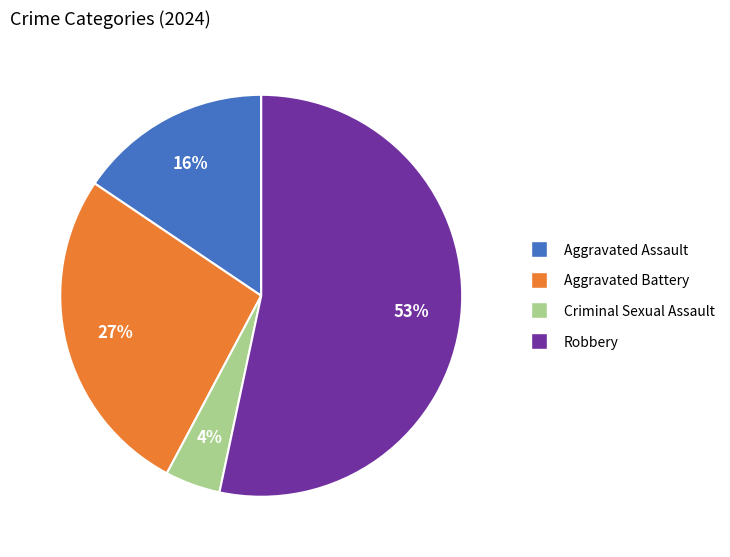

Which category accounts for the majority?

Robbery